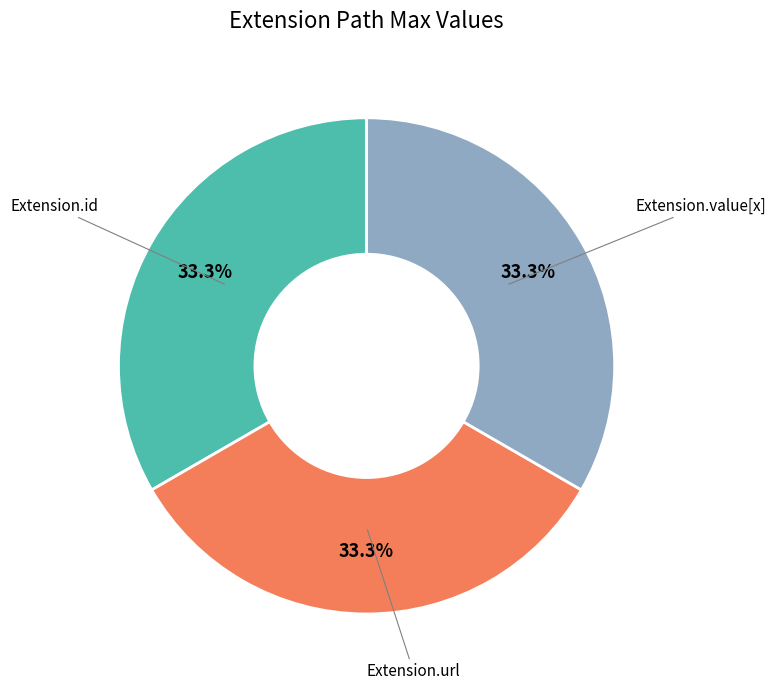

How many slices are in this pie chart?

3